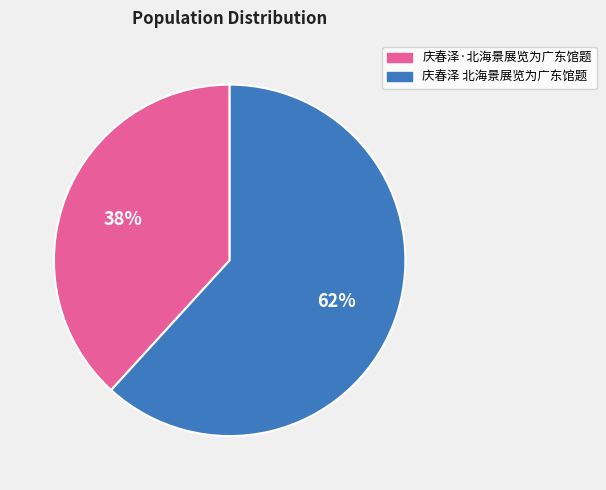

Is there a majority slice in this chart?

Yes